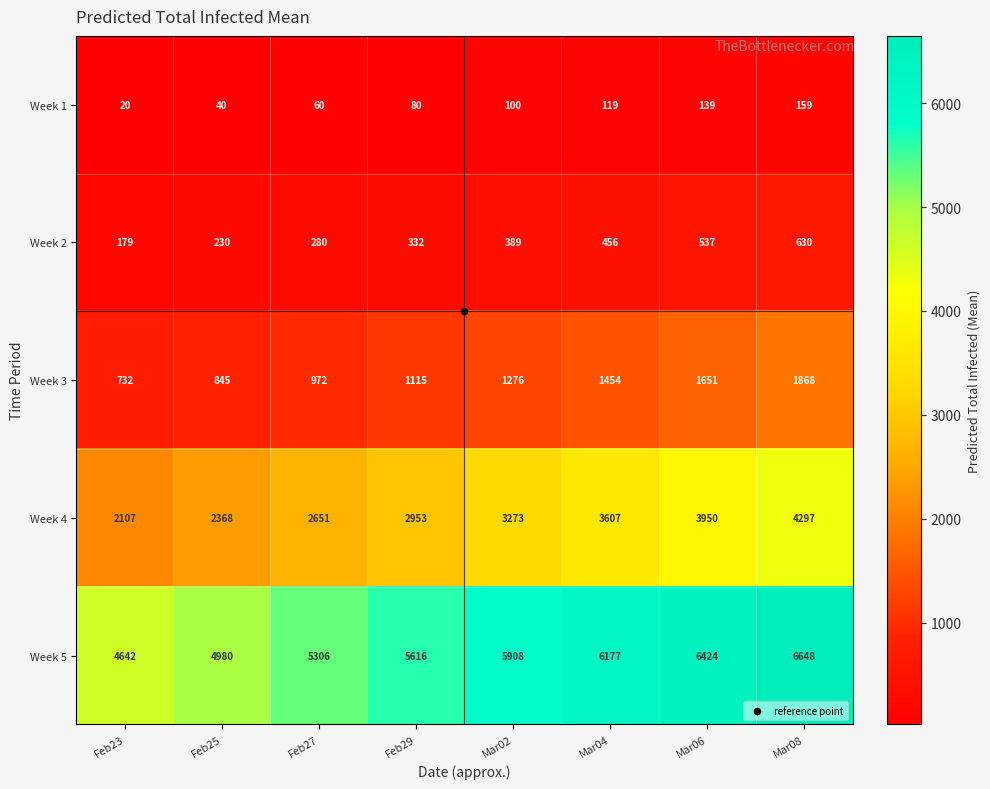

The value of Week 3 at Mar06 is 1651. True or false?

True